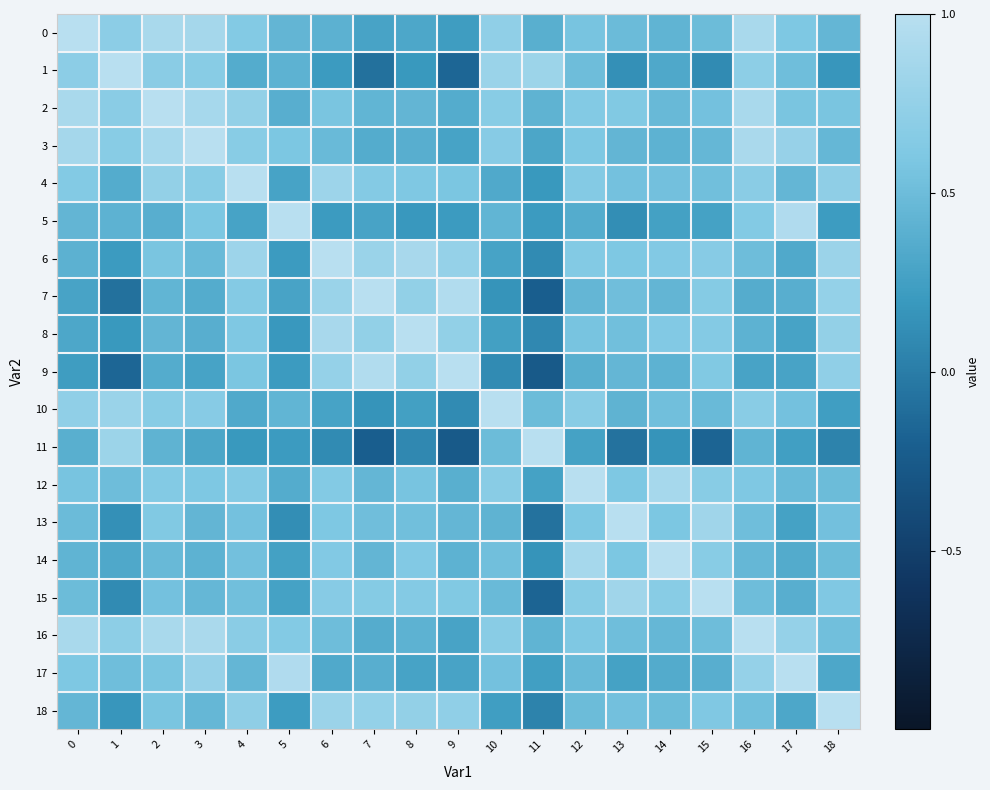

Which series changed the most between 11 and 13?

11